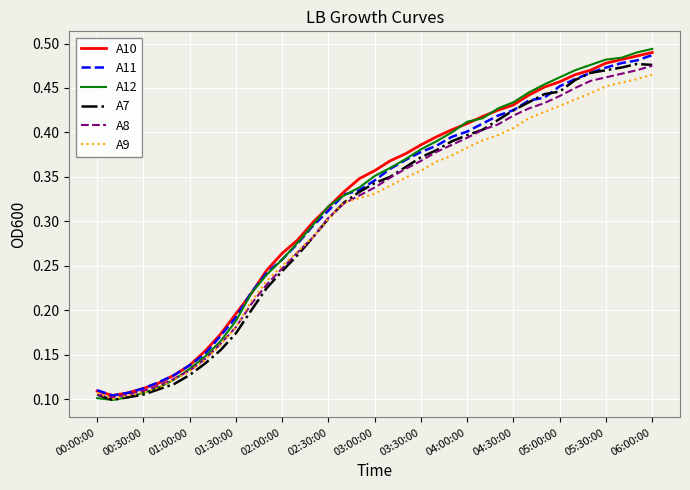

Is this an area chart (filled region under the line)?

No